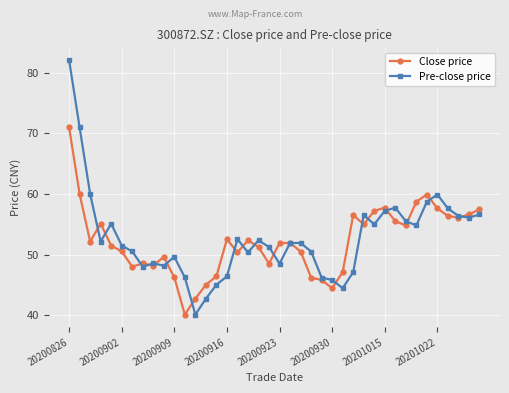

Rank the series by their maximum value, from lowest to highest.

Close price, Pre-close price